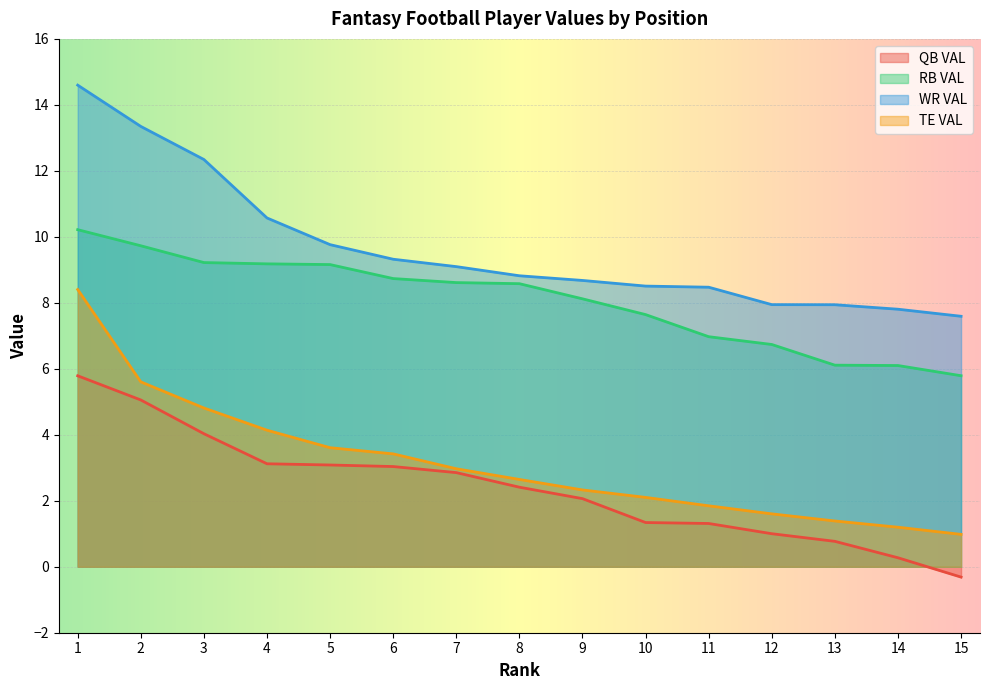

Where is WR VAL nearest to the value 11?

4